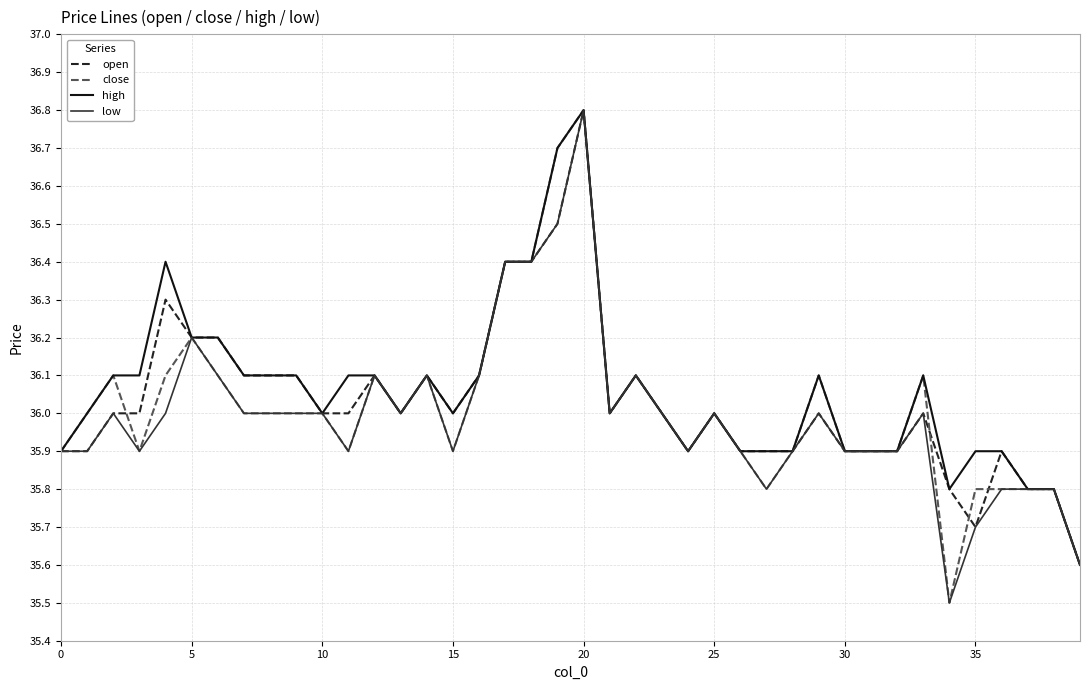

What is the smallest value displayed?

35.5